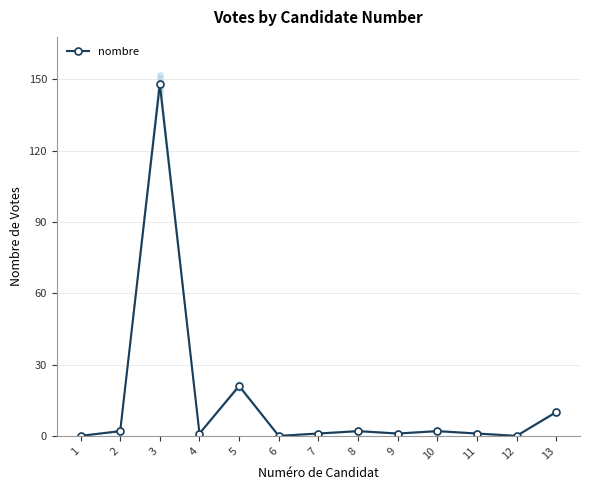

The chart shows a value of 148 at 3. True or false?

True